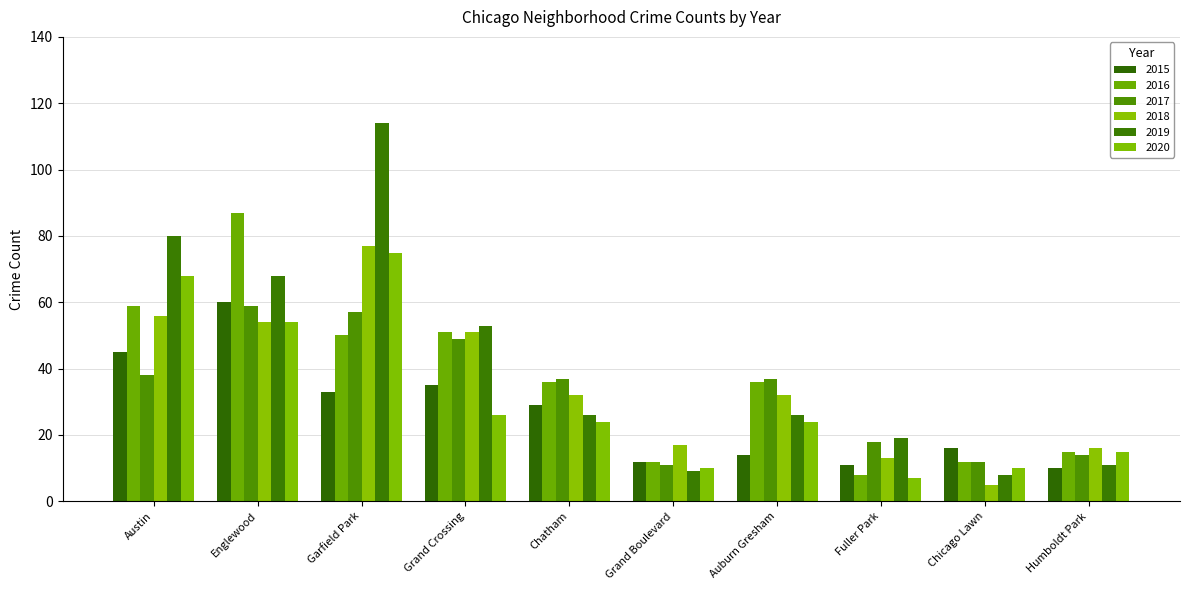

How many data points does each series have?

10